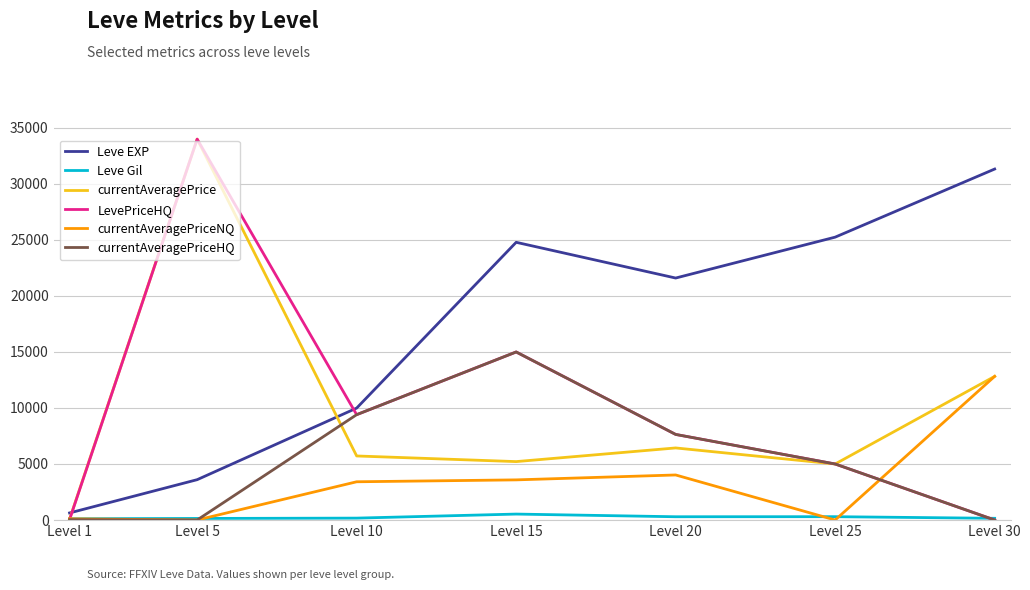

After their last crossing, which series has the higher values: currentAveragePrice or Leve EXP?

Leve EXP